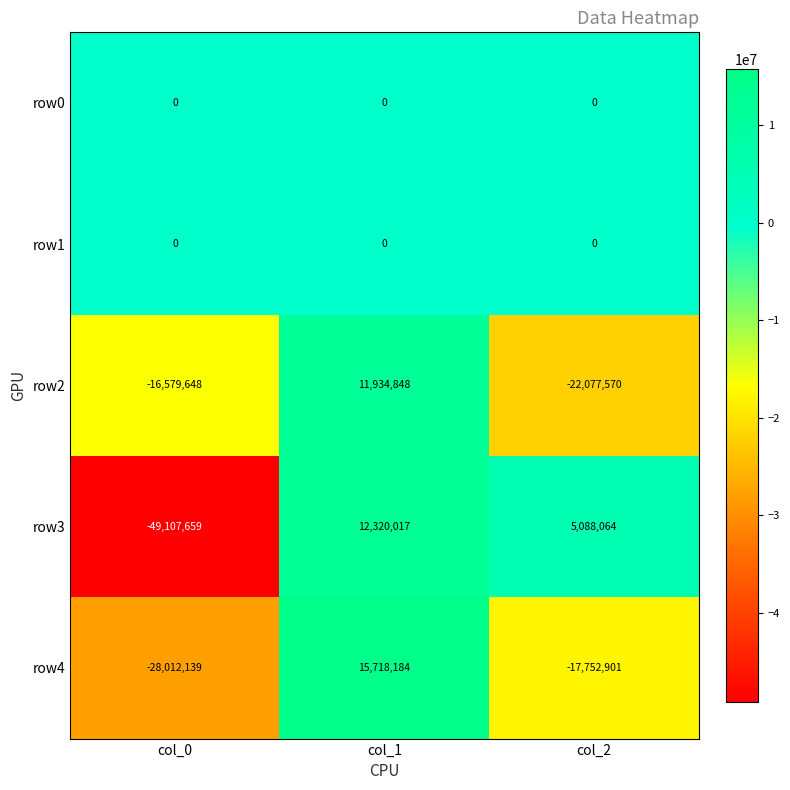

The value of row2 at col_2 is -22077570. True or false?

True